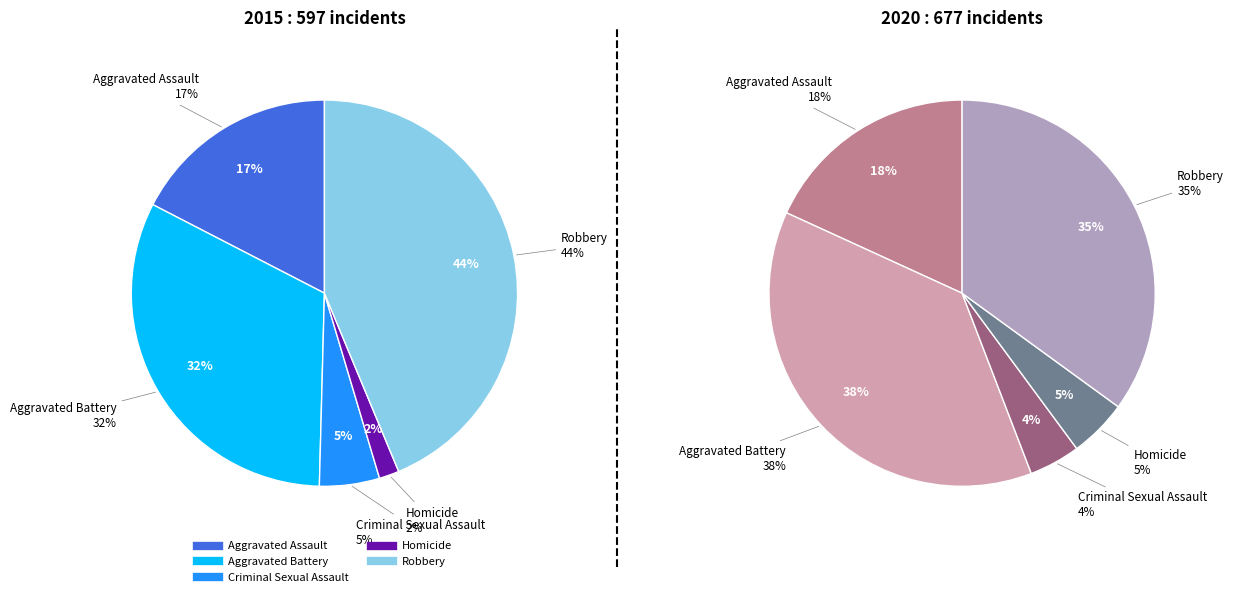

Which category has the smallest portion of the pie?

Homicide